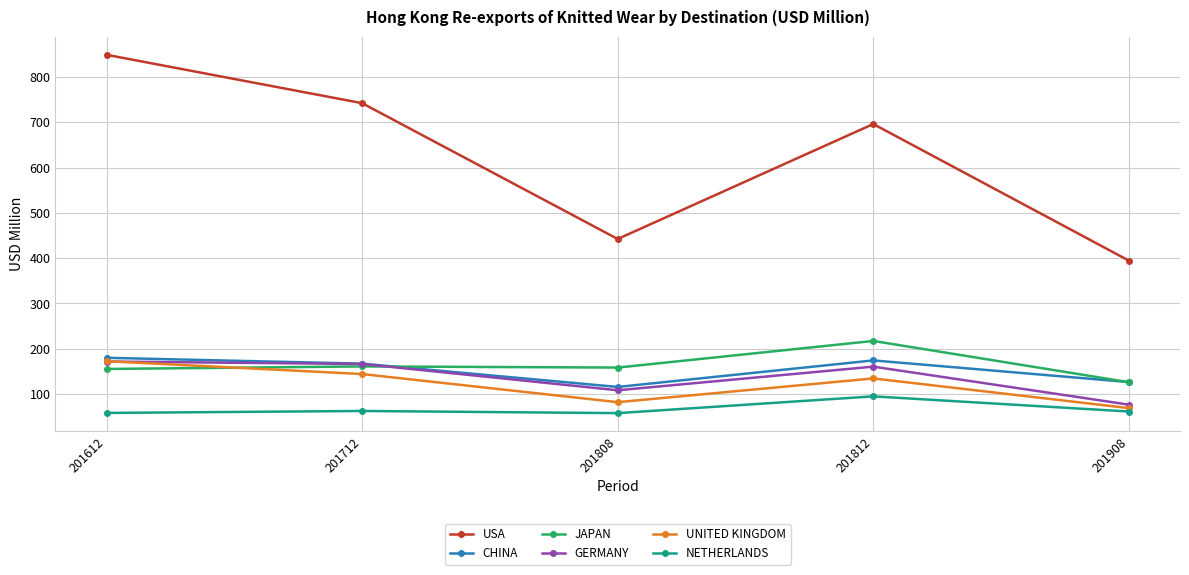

Does the chart have visible grid lines?

Yes